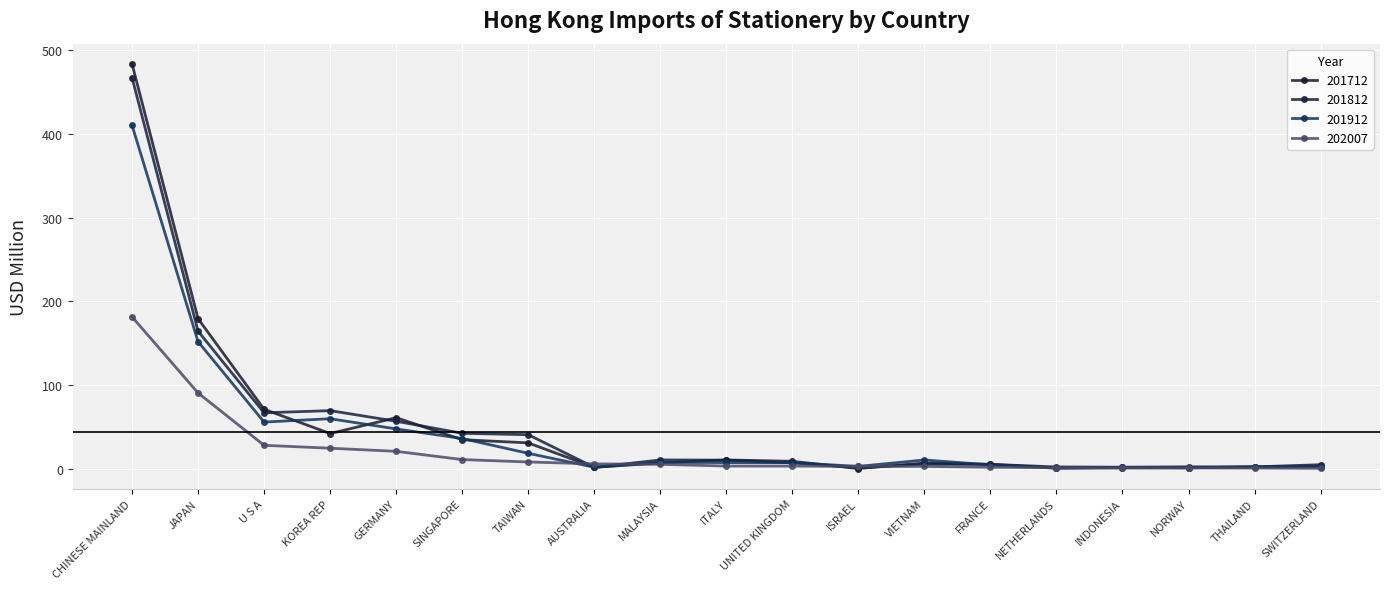

How many distinct data groups are displayed?

4